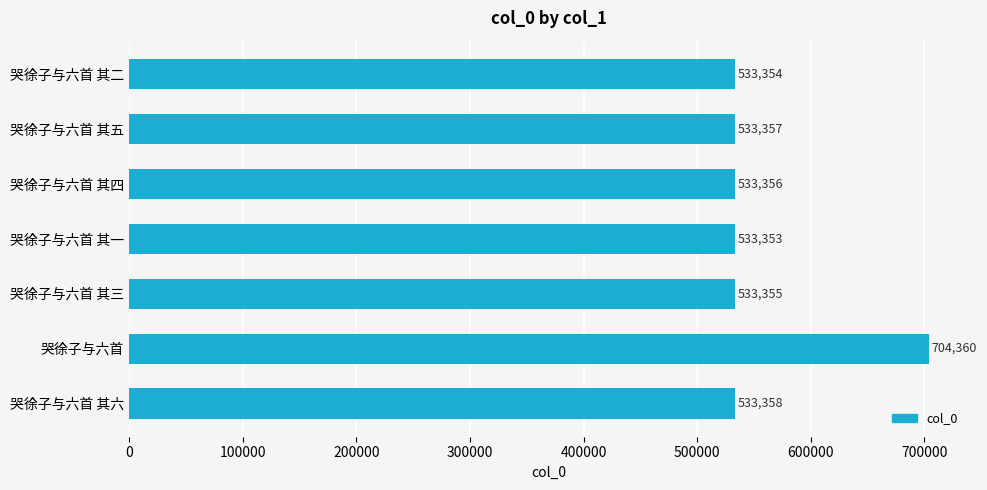

What position from the bottom is 哭徐子与六首?

2